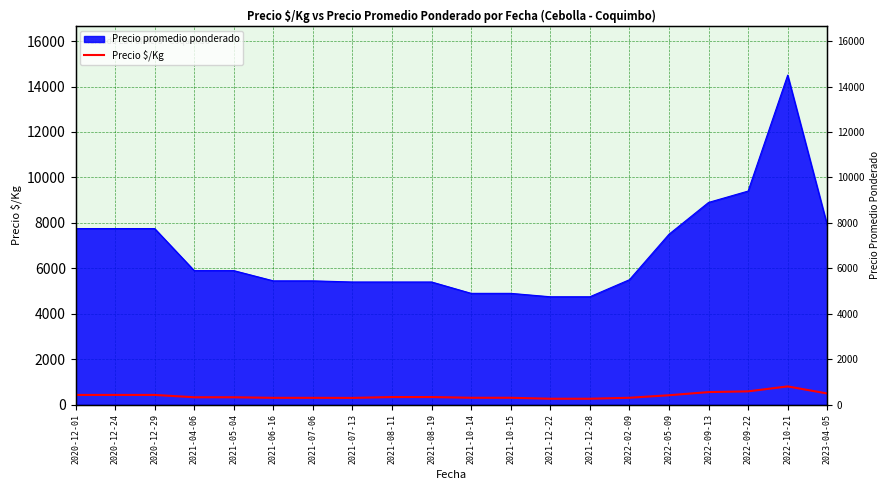

Where is the first local minimum?

2021-07-13